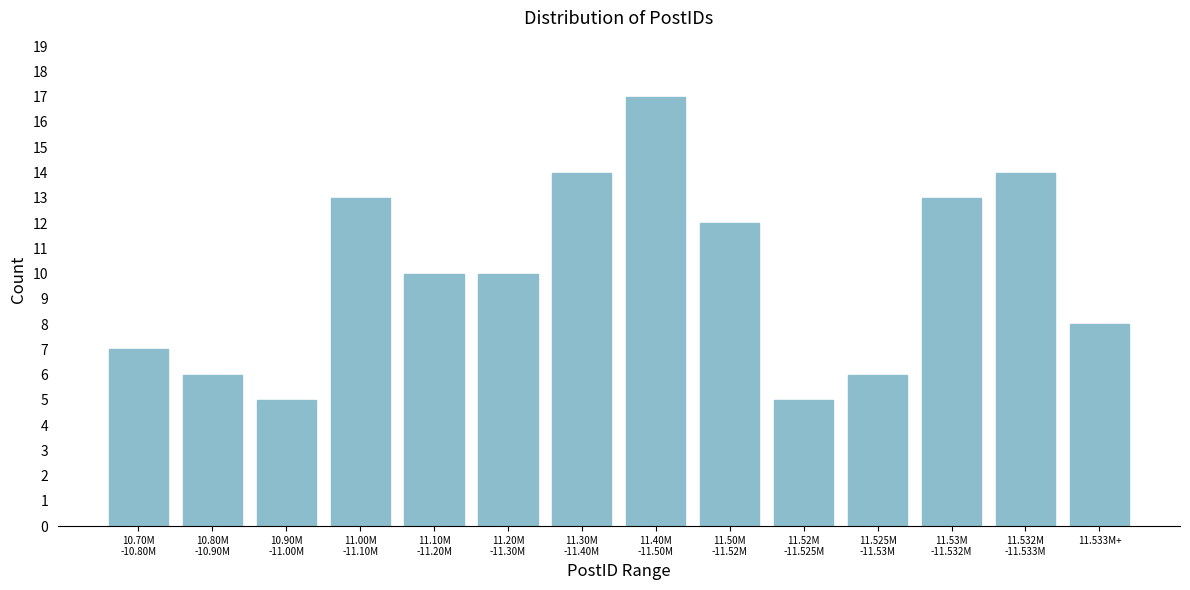

Reading left to right, what are all the values shown in this chart?

7	6	5	13	10	10	14	17	12	5	6	13	14	8